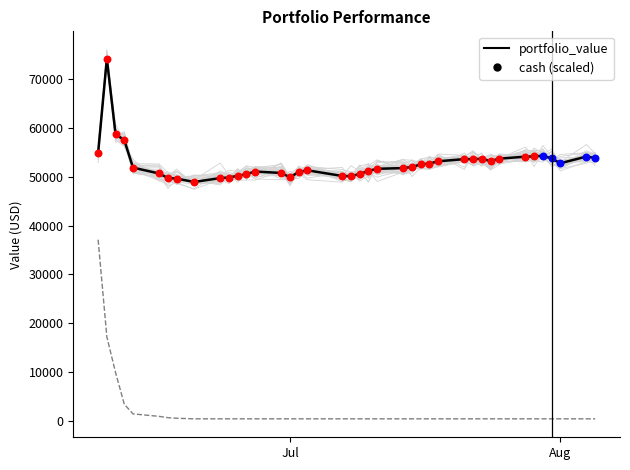

At which category is the sum across all series the highest?

Jul